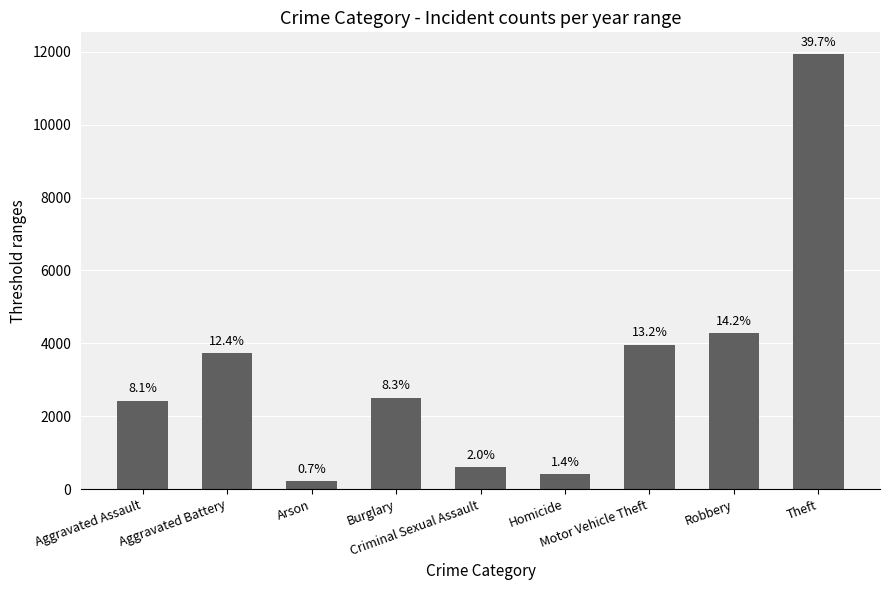

How many bars are there in total?

9